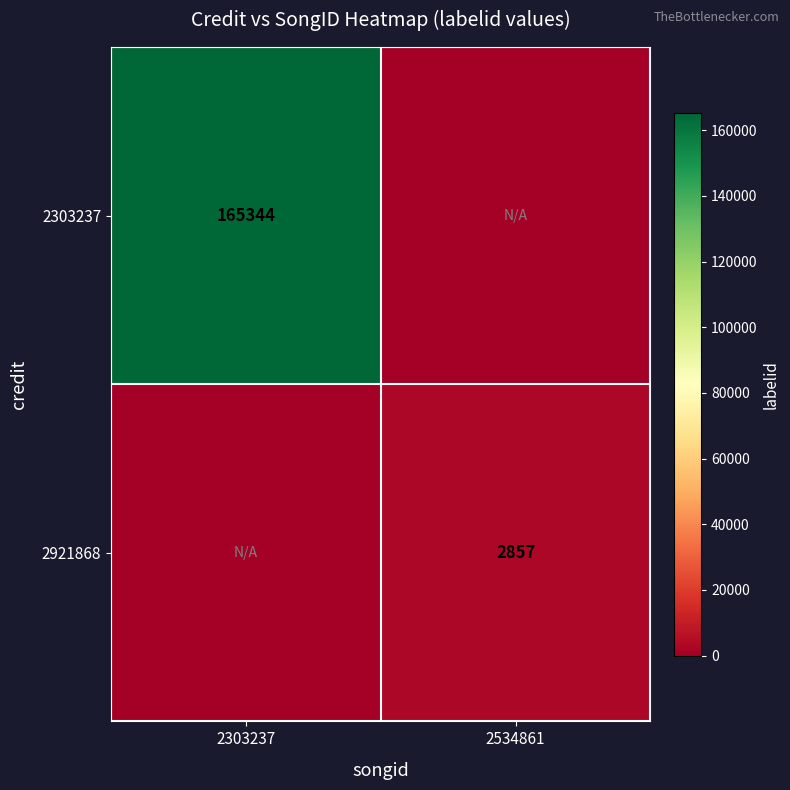

The 2921868 series shows 4219 at 2534861. True or false?

False